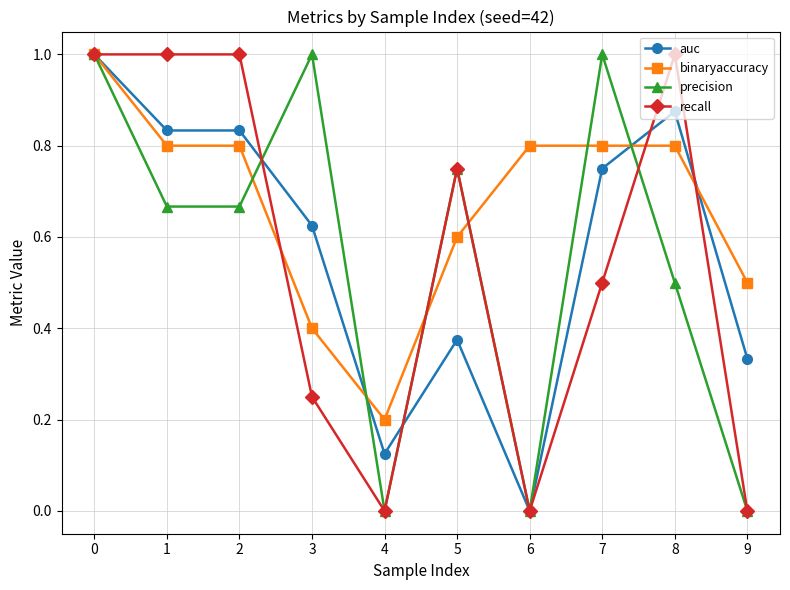

Count the number of categories in the chart.

10